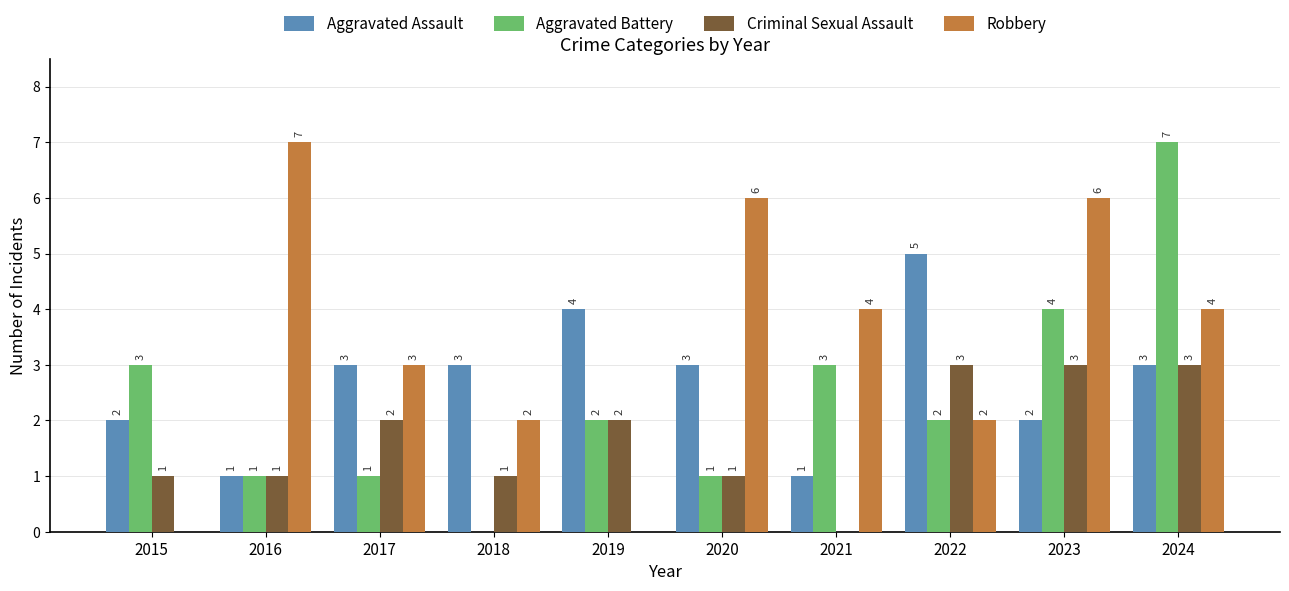

Which series changed the most between 2016 and 2019?

Robbery